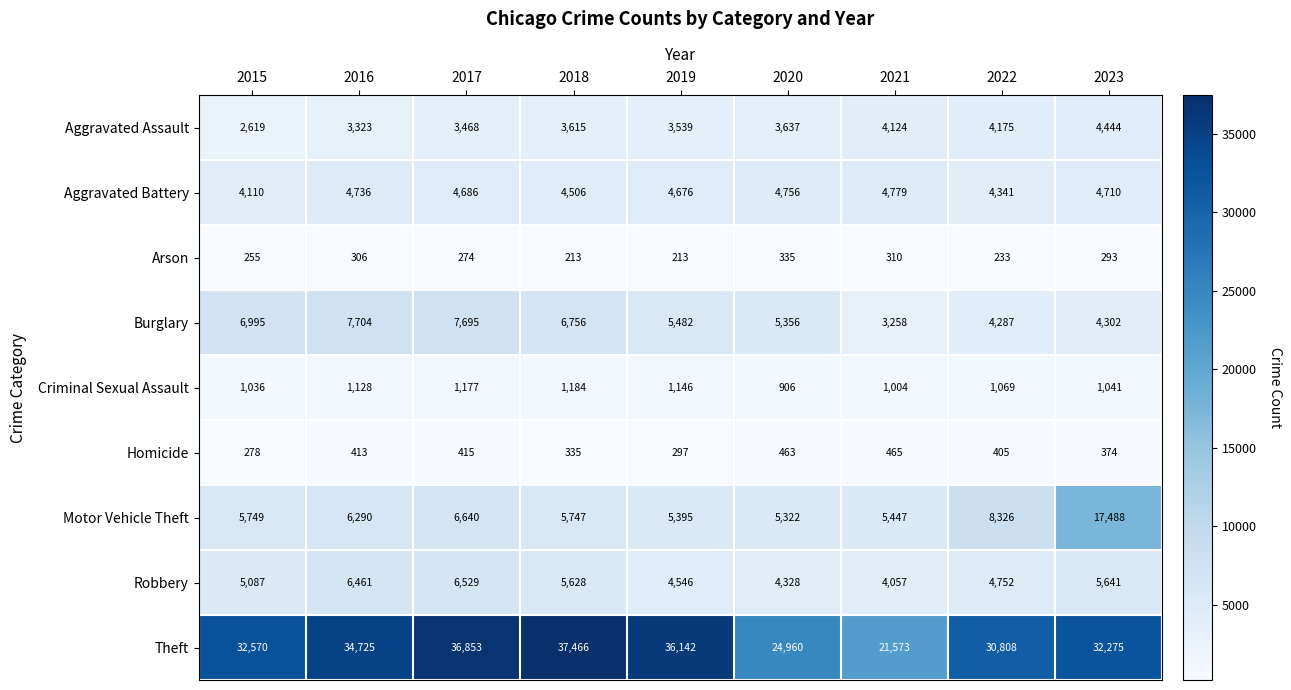

Rank the series by their maximum value, from lowest to highest.

Arson, Homicide, Criminal Sexual Assault, Aggravated Assault, Aggravated Battery, Robbery, Burglary, Motor Vehicle Theft, Theft